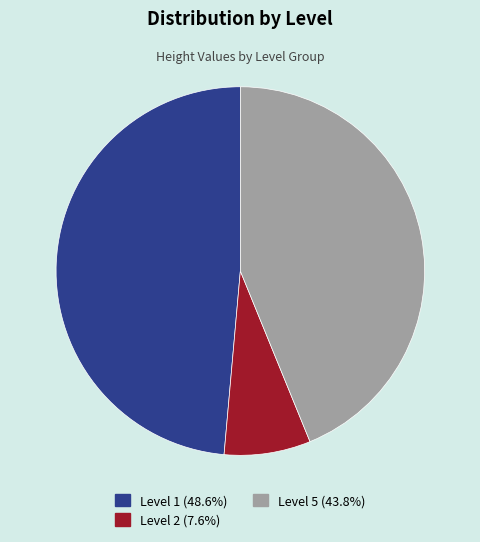

What is the ratio of the value at Level 1 (48.6%) to the value at Level 2 (7.6%)?

6.4